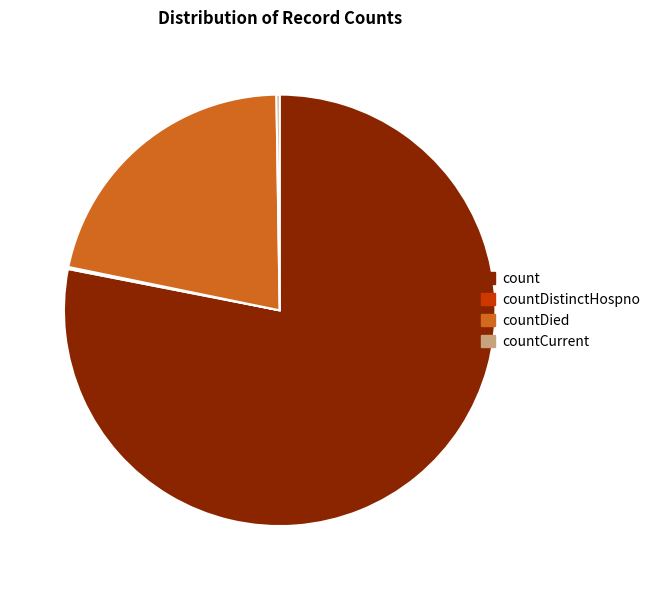

Which slice is the largest?

count